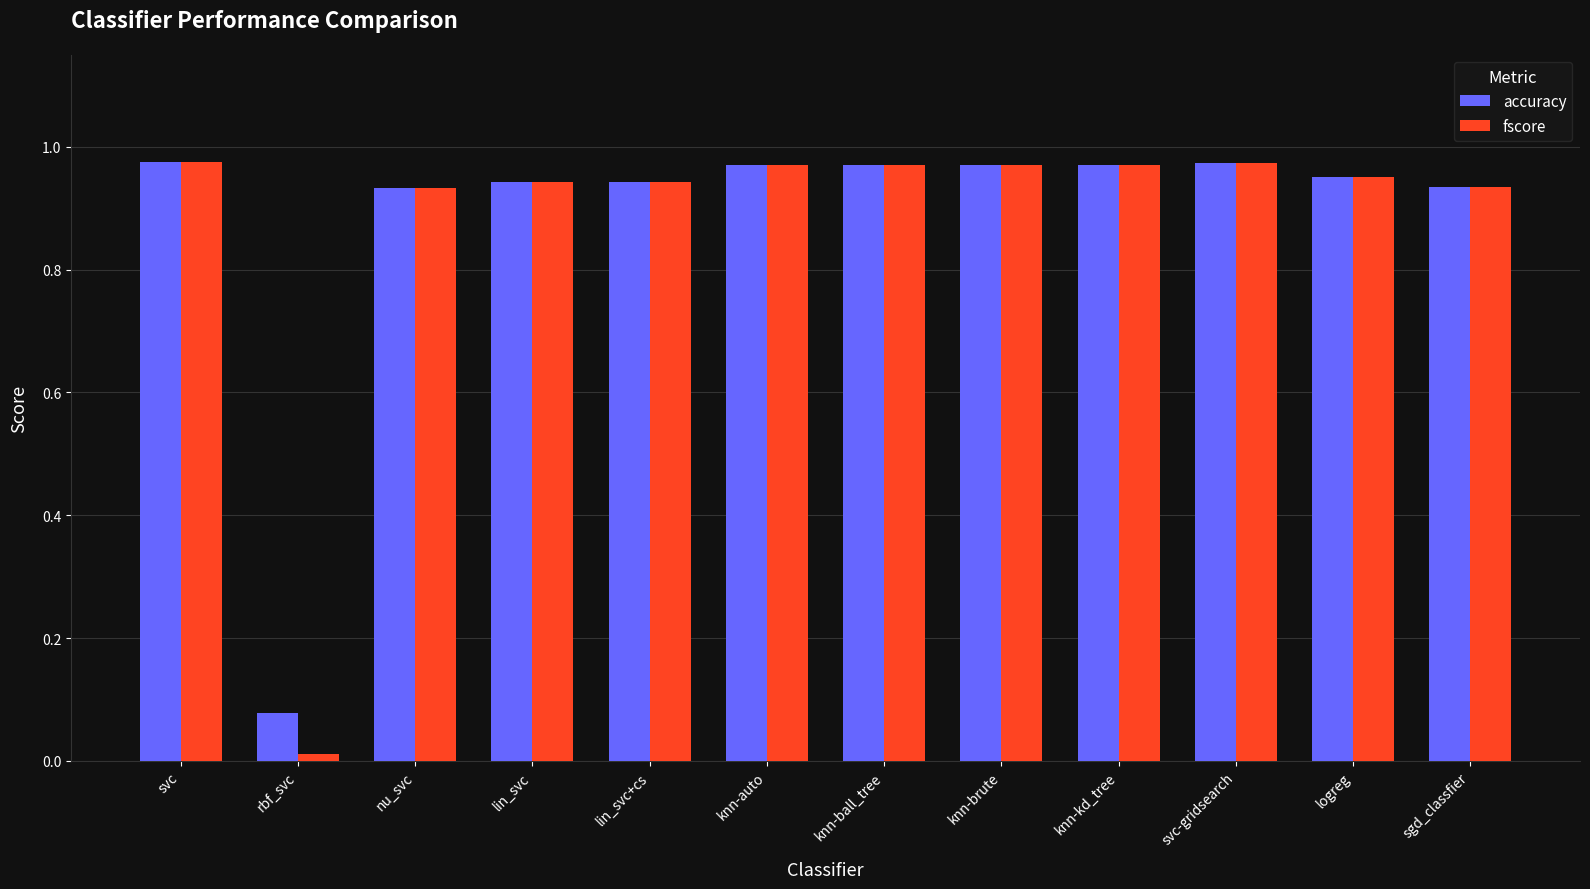

What is the total value across all series at knn-kd_tree?

1.9